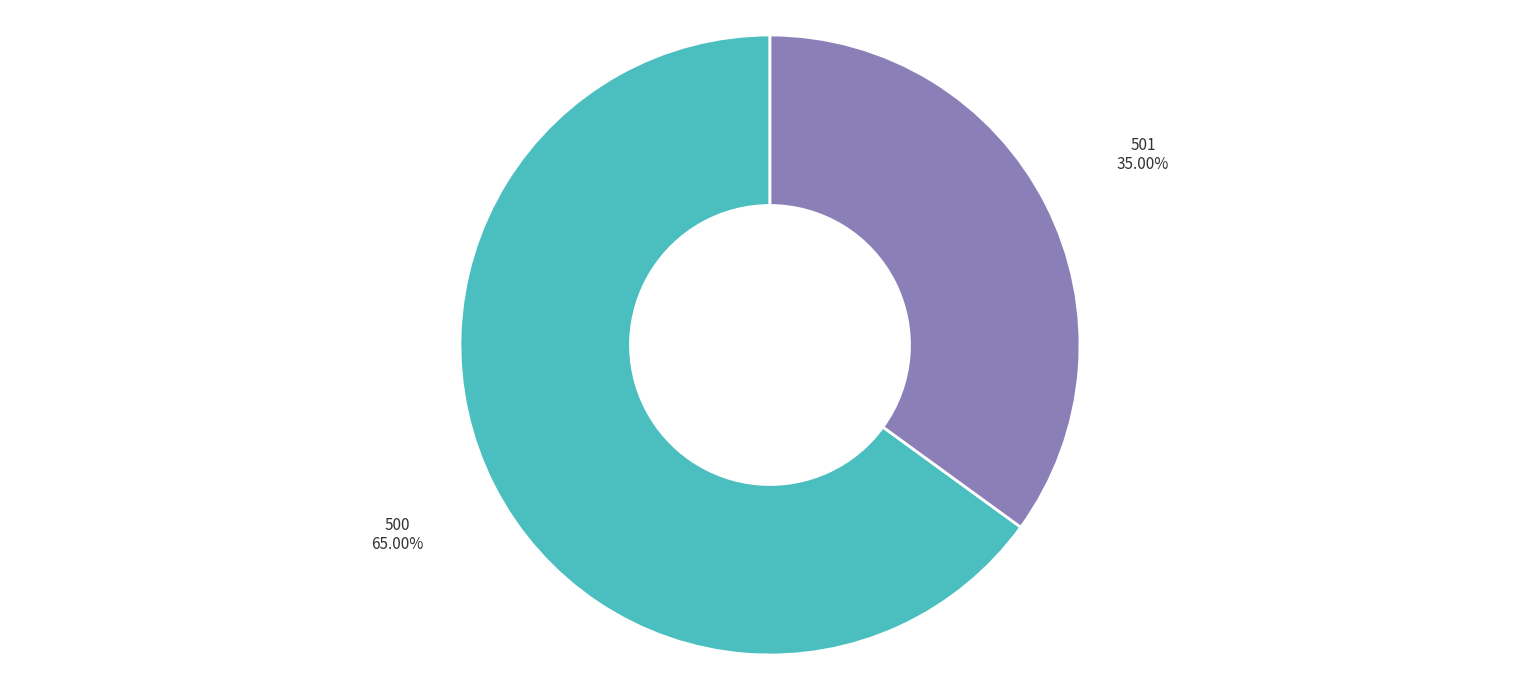

Is it true that 500 is 65% of the pie?

True